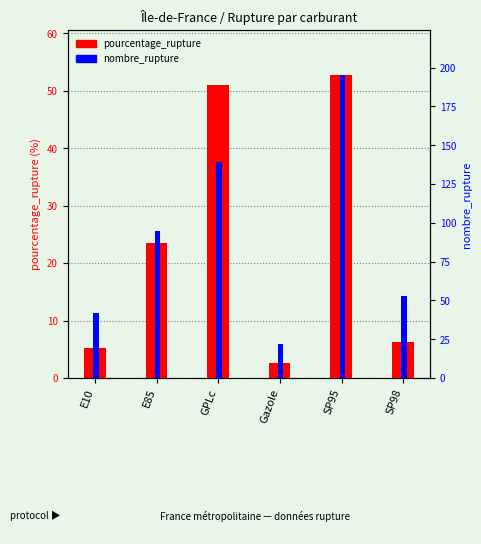

True or false: nombre_rupture has a value of 53.0 at SP98.

True